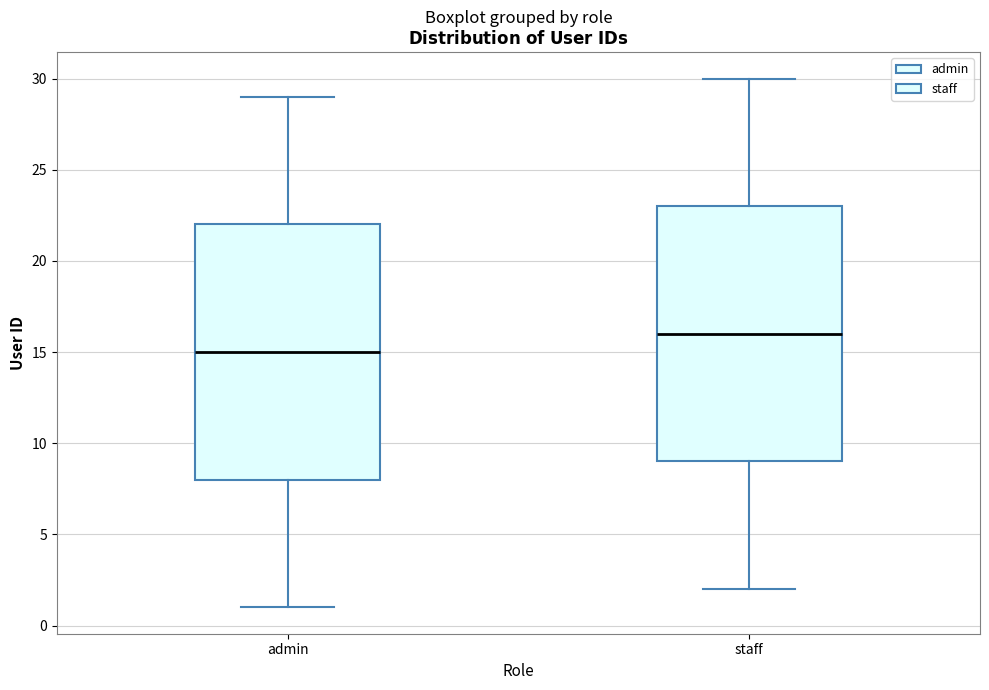

Reading left to right, transcribe this box plot: for each box, give where its median line is, the range the box spans, and where its two whiskers end, as read against the y-axis. The values are not printed on the chart, so give them approximately, as read against the axis.

admin: median 15, box 8 to 22, whiskers 1 to 29
staff: median 16, box 9 to 23, whiskers 2 to 30